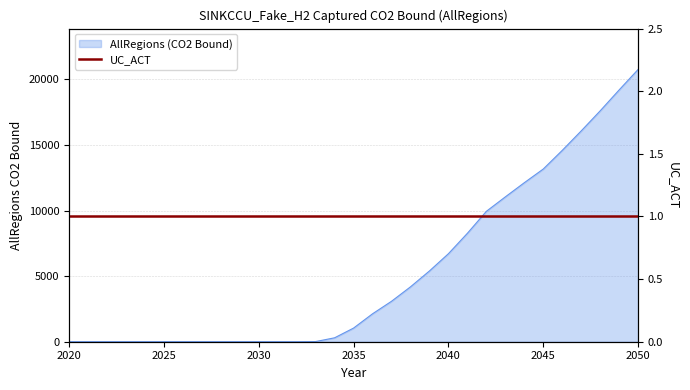

How many values are above zero?

18